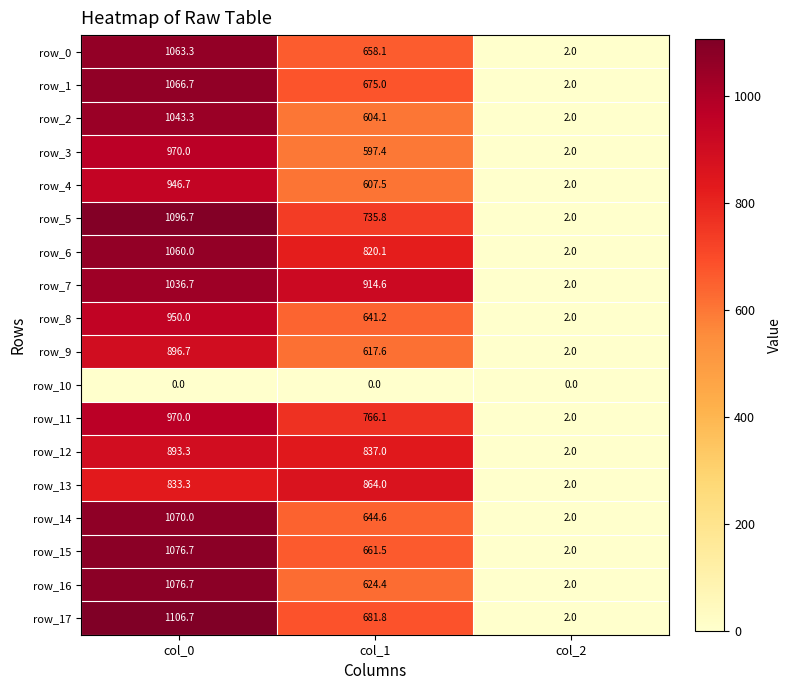

Which category has the lowest value in the row_14 series?

col_2